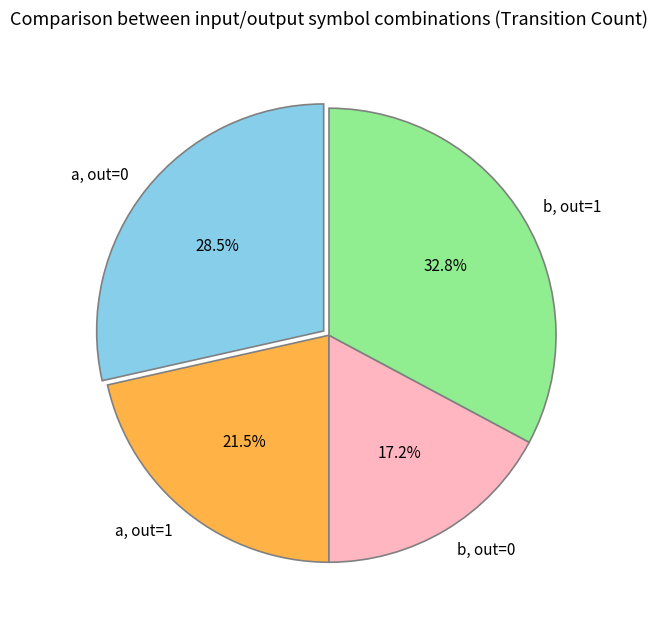

Which category has the smallest portion of the pie?

b, out=0